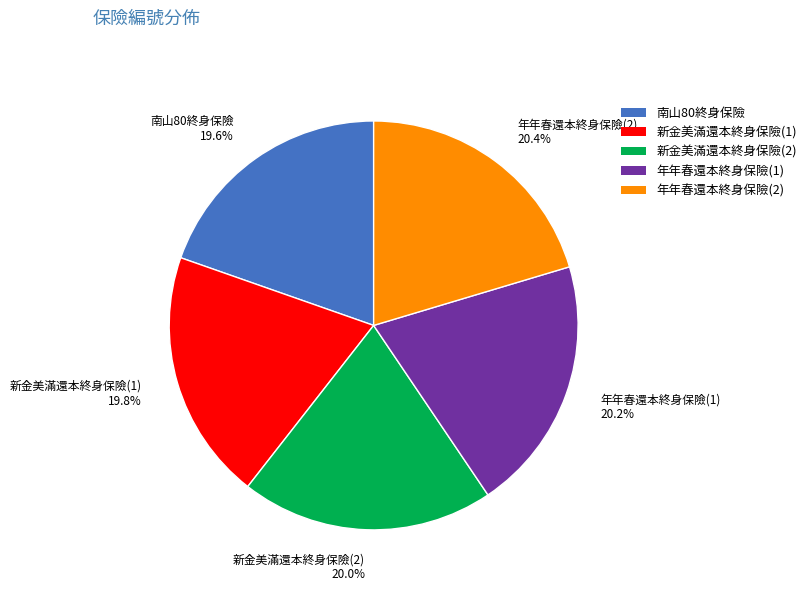

The 新金美滿還本終身保險(1) slice represents 29% of the pie. True or false?

False